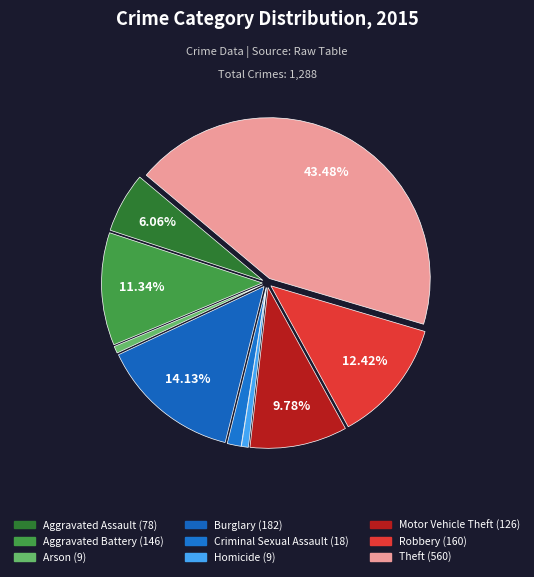

How many segments does this pie chart have?

9